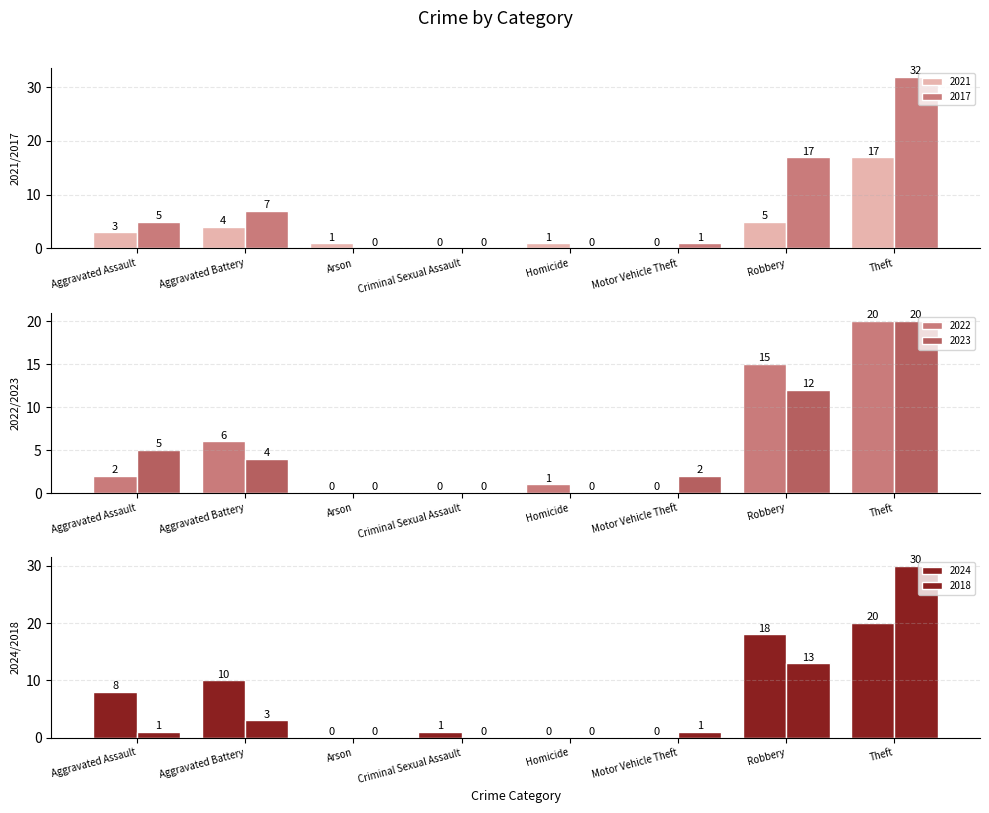

Reading left to right, list all the values displayed in this chart.

2021: 3	4	1	0	1	0	5	17
2017: 5	7	0	0	0	1	17	32
2022: 2	6	0	0	1	0	15	20
2023: 5	4	0	0	0	2	12	20
2024: 8	10	0	1	0	0	18	20
2018: 1	3	0	0	0	1	13	30